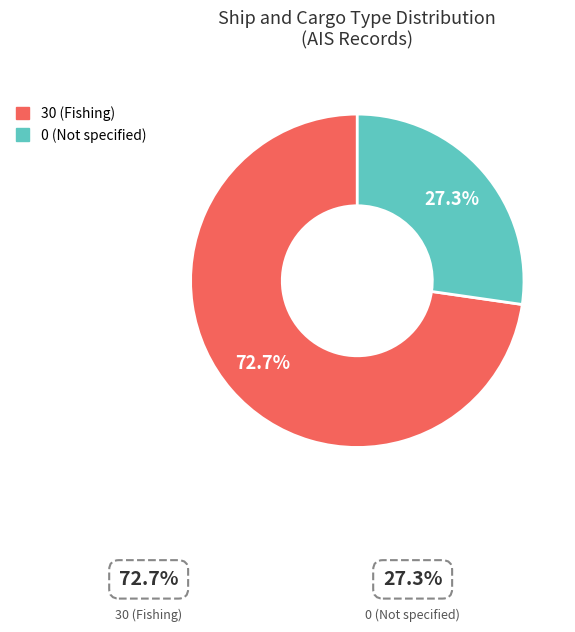

What is the ratio of the value at 30 to the value at 0?

2.7